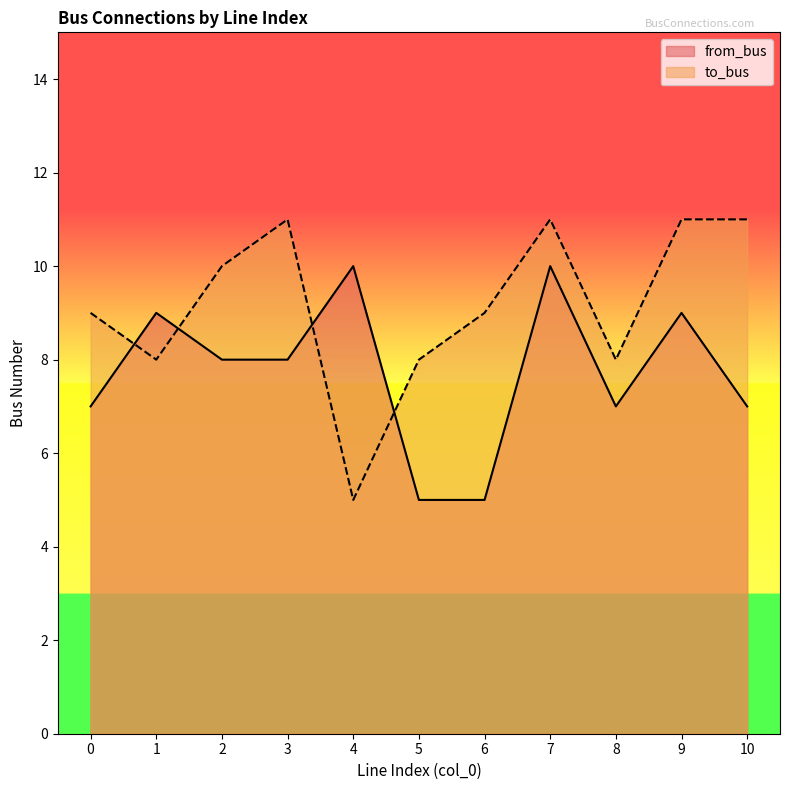

What is the difference between the maximum and minimum values in the to_bus series?

6